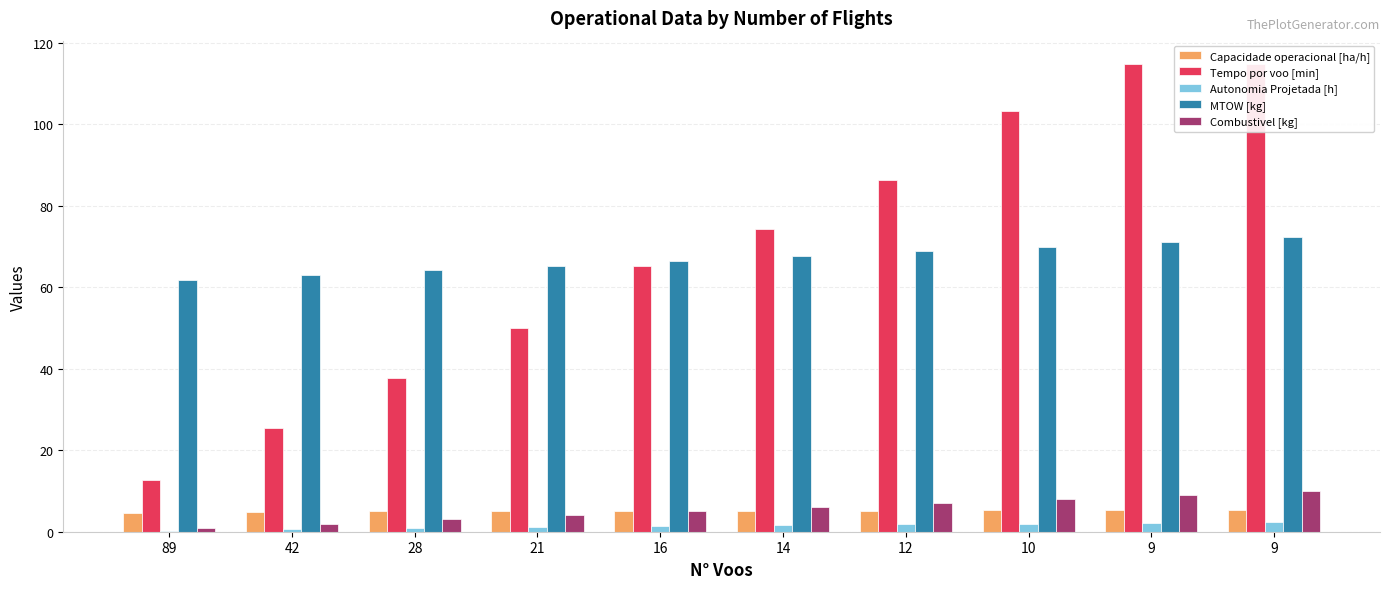

How many categories are shown in the chart?

10